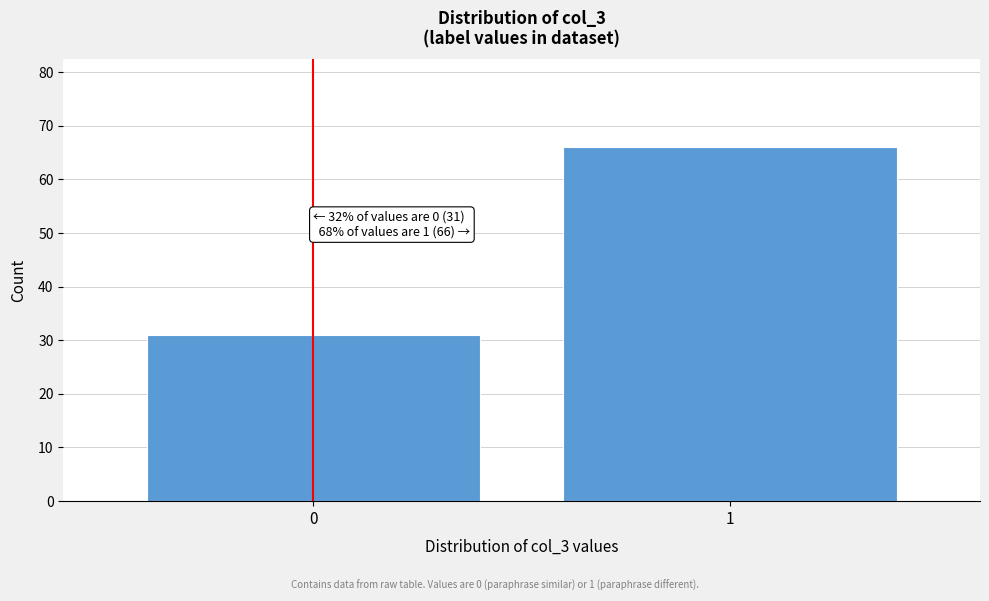

Reading left to right, what are all the values shown in this chart?

0=31	1=66